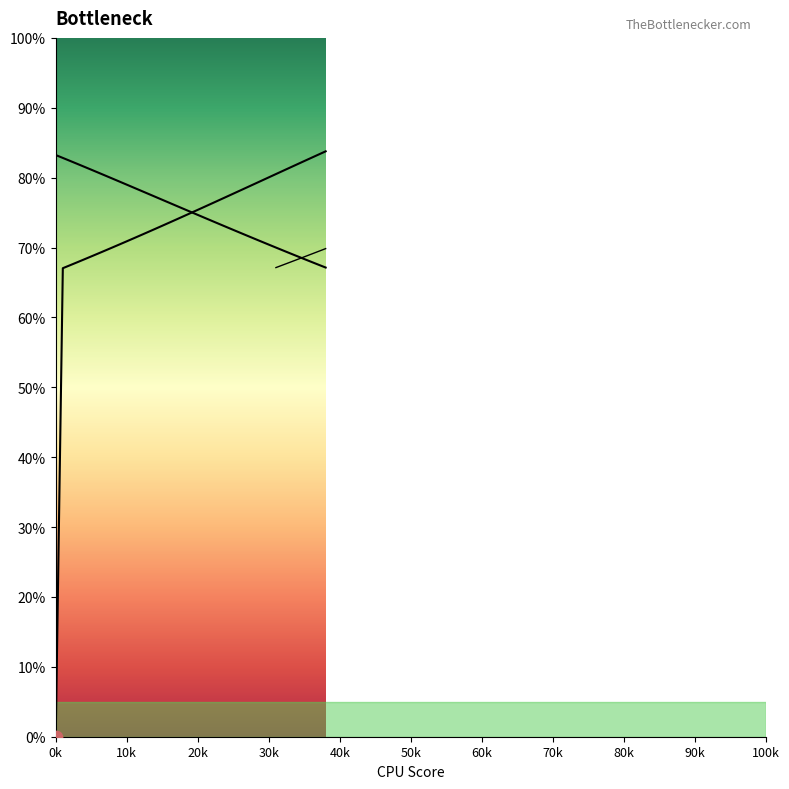

Which series contains the lowest Y value?

col_1